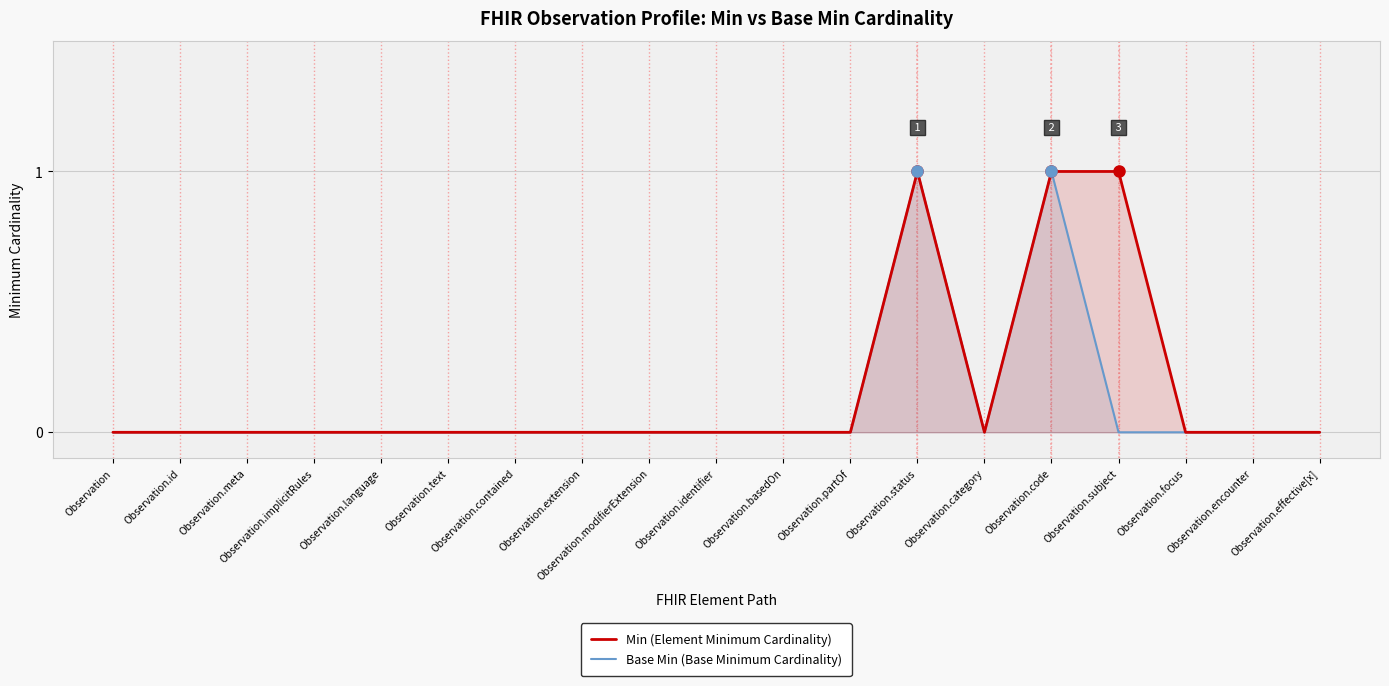

What are all the series names shown in the legend?

Min (Element Minimum Cardinality), Base Min (Base Minimum Cardinality)